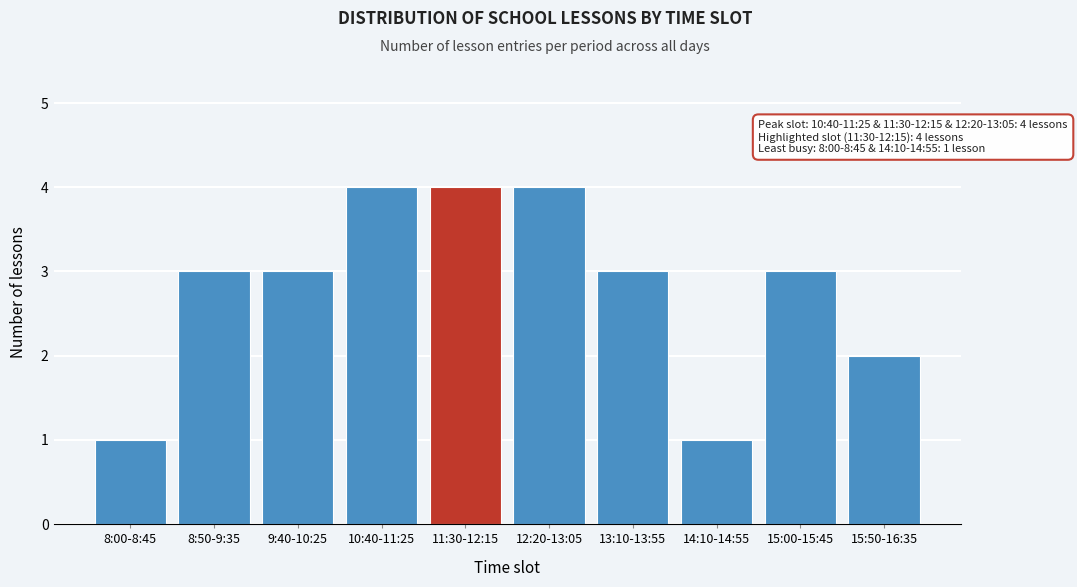

Reading left to right, transcribe all the data shown in this chart.

8:00-8:45=1	8:50-9:35=3	9:40-10:25=3	10:40-11:25=4	11:30-12:15=4	12:20-13:05=4	13:10-13:55=3	14:10-14:55=1	15:00-15:45=3	15:50-16:35=2